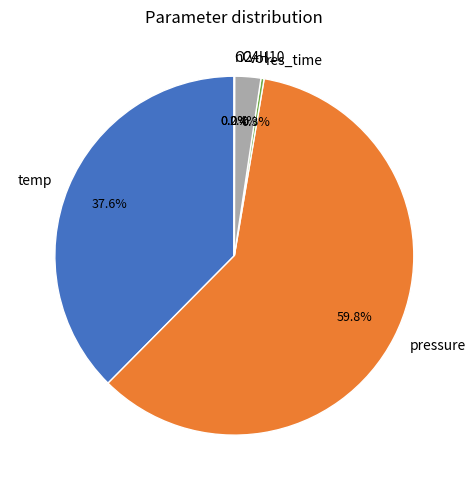

Which slice is the largest?

pressure